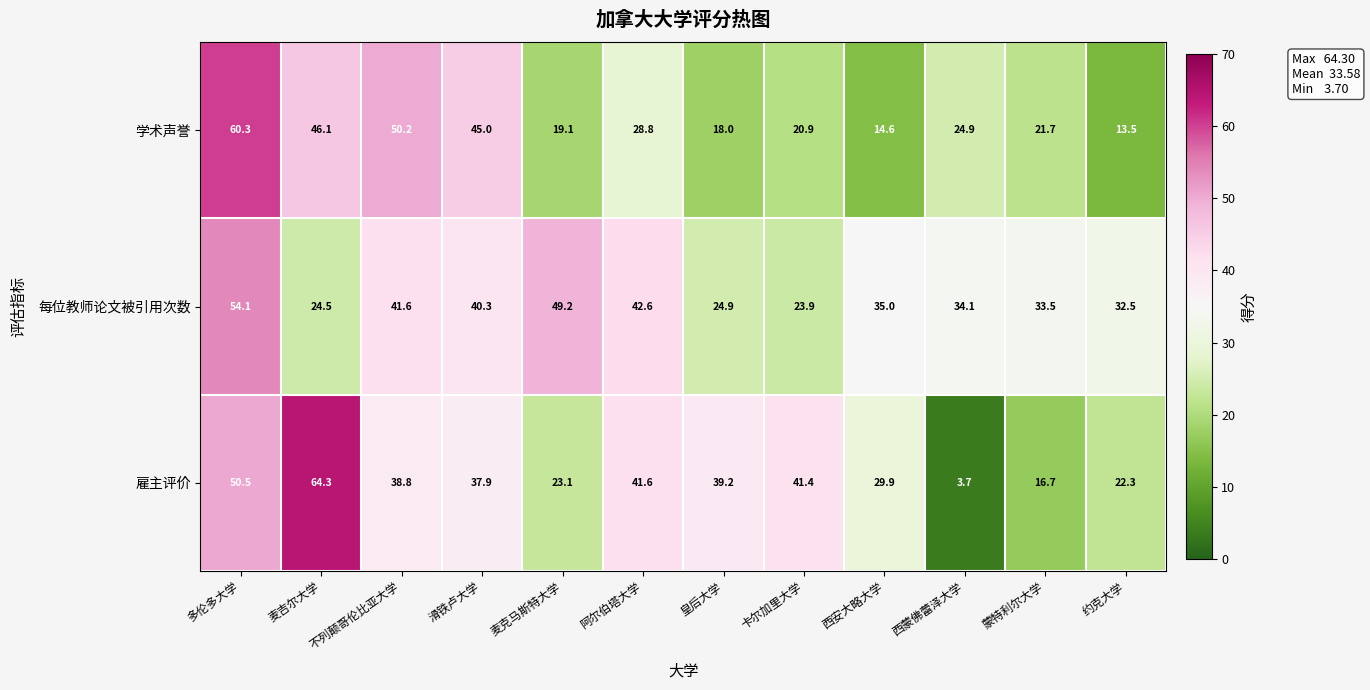

Rank the series at 卡尔加里大学 from lowest to highest value.

学术声誉, 每位教师论文被引用次数, 雇主评价